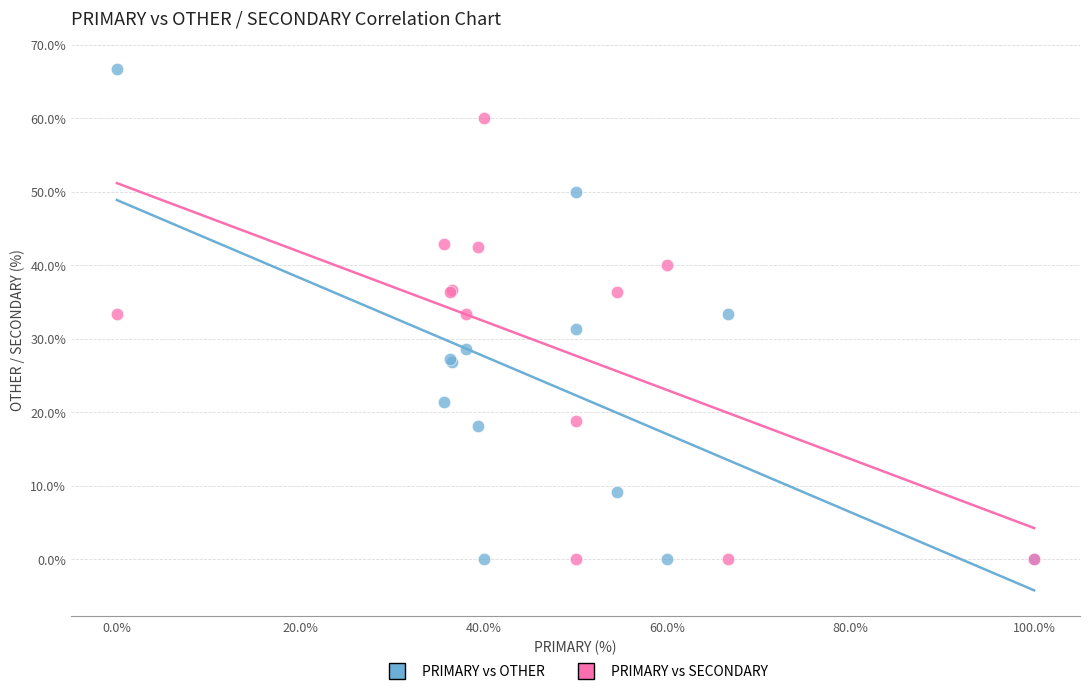

Which series has the widest spread of Y values?

PRIMARY vs OTHER